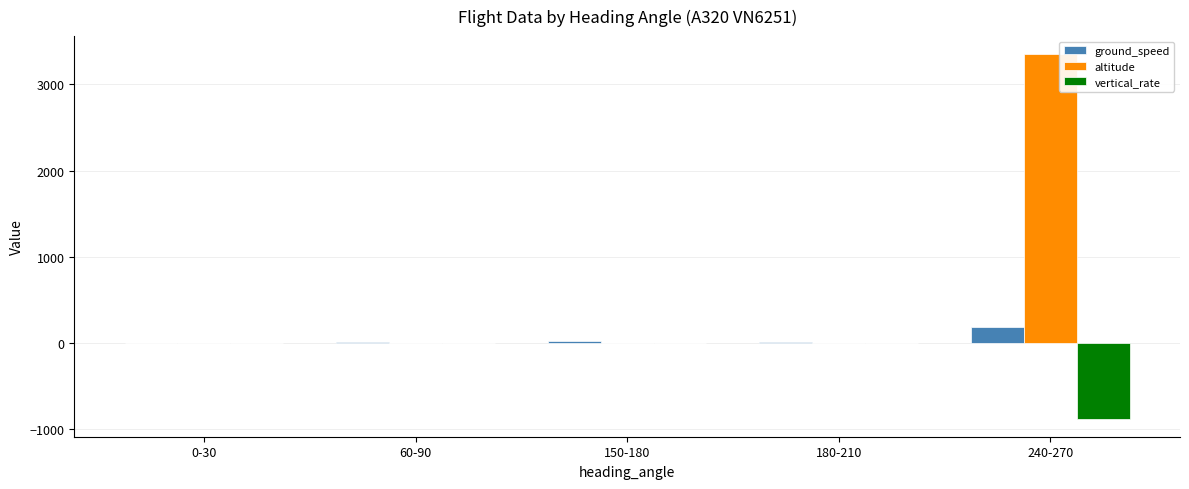

Which series changed the most between 0-30 and 240-270?

altitude